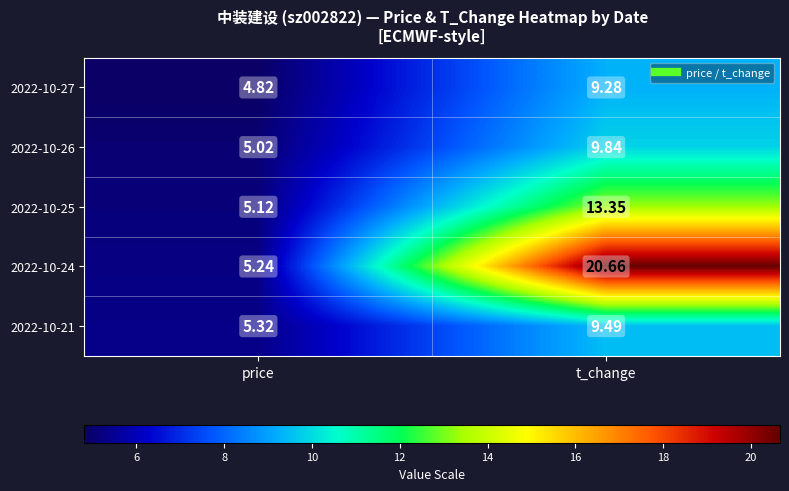

List the labels in order of 2022-10-26 value, smallest first.

price, t_change